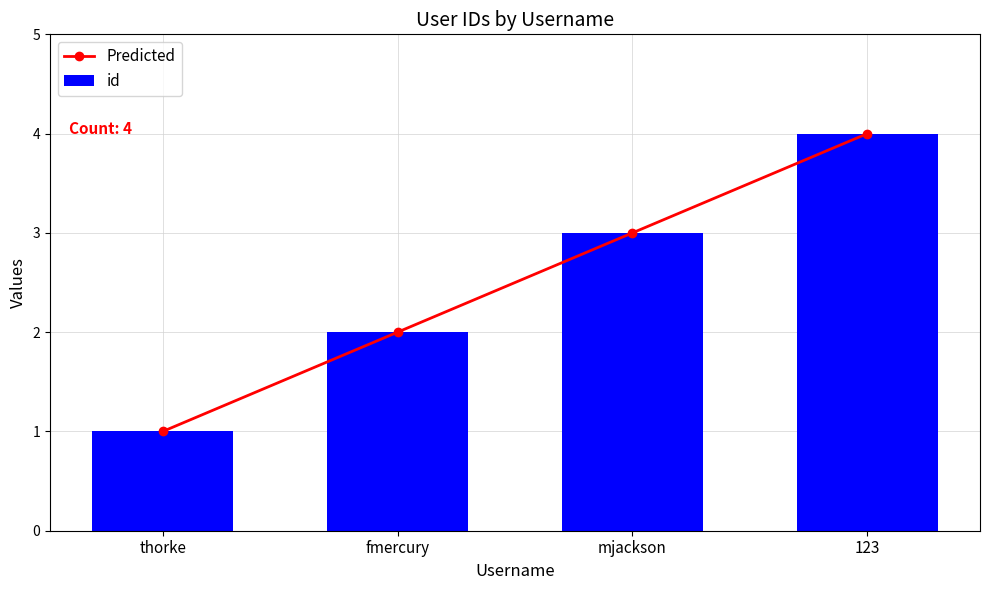

Reading right to left, transcribe all the data shown in this chart.

Predicted: 4	3	2	1
id: 4	3	2	1